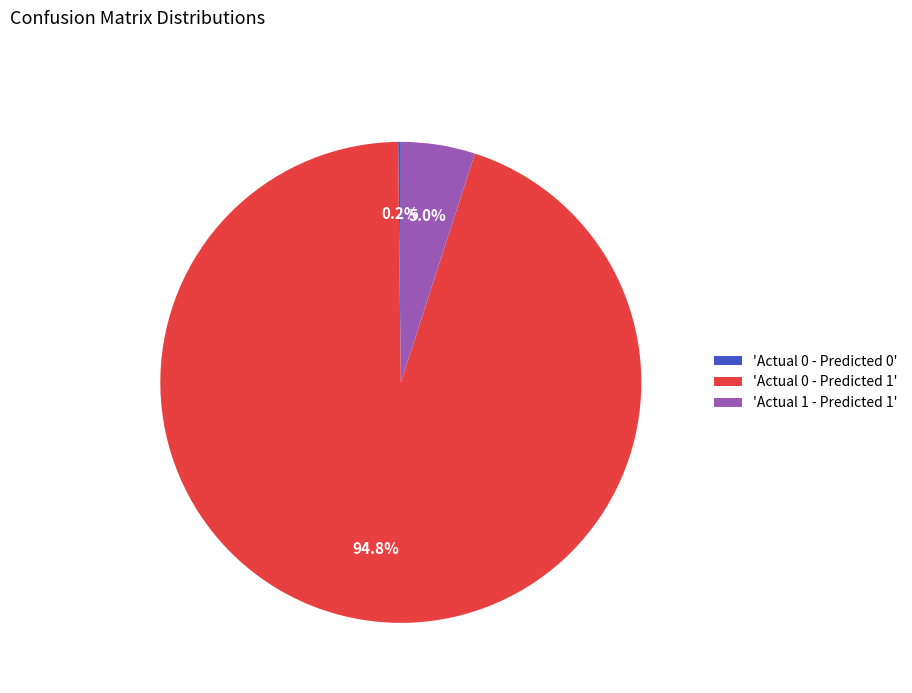

To the nearest percent, what is the difference between the largest and smallest slice percentages?

95%